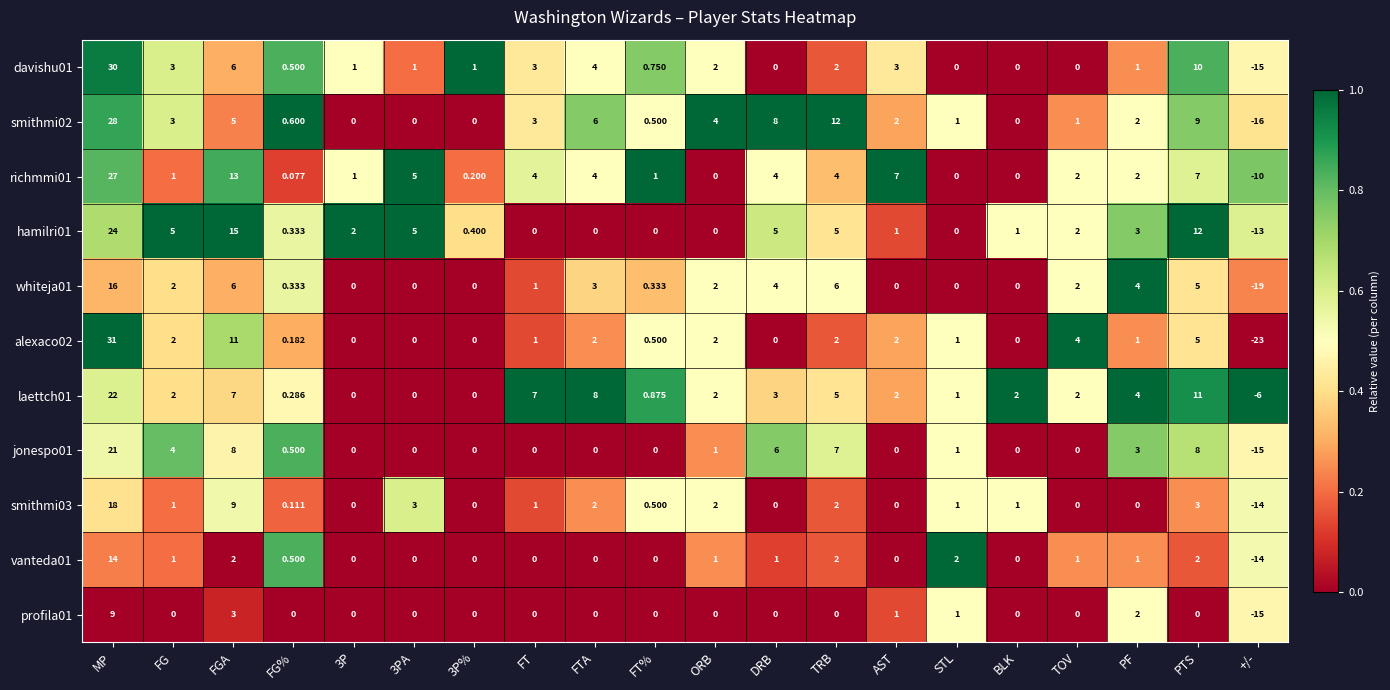

At which label is laettch01 closest to 8?

FTA